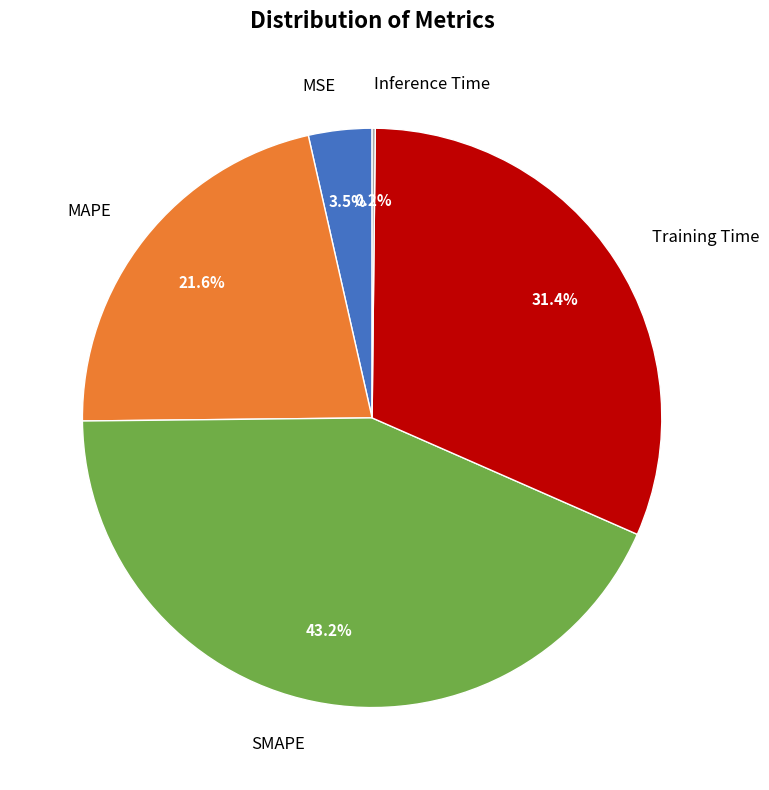

To the nearest percent, what is the difference between the largest and smallest slice percentages?

43%